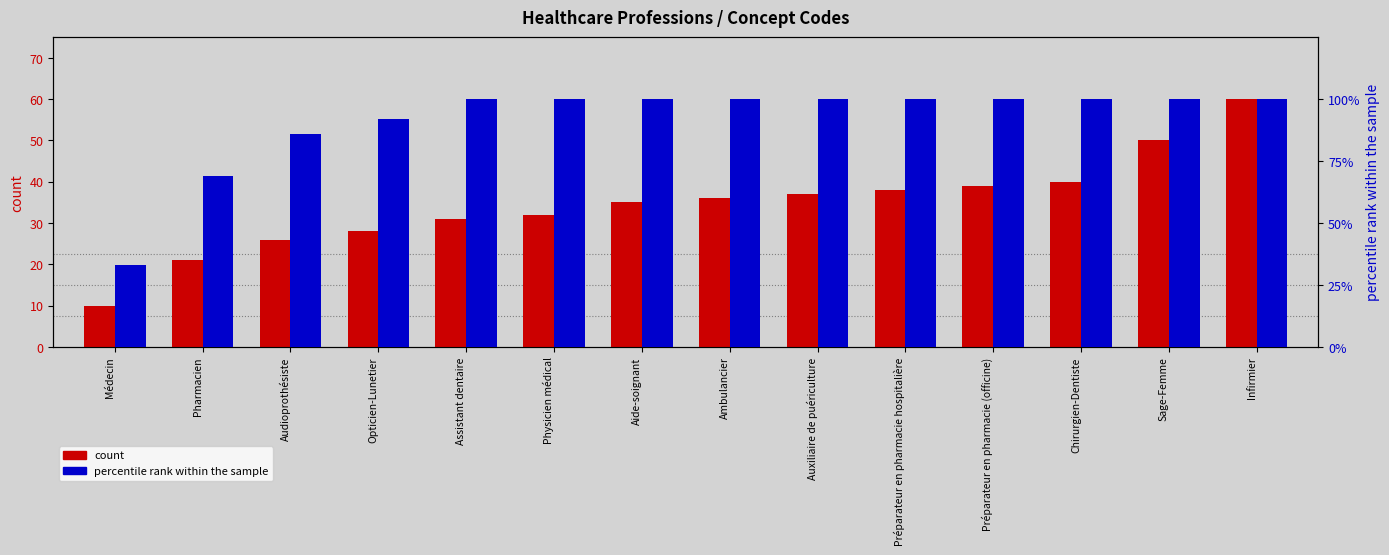

Reading left to right, extract all data points from this chart.

count: 10	21	26	28	31	32	35	36	37	38	39	40	50	60
percentile rank within the sample: 33	69	86	92	100	100	100	100	100	100	100	100	100	100